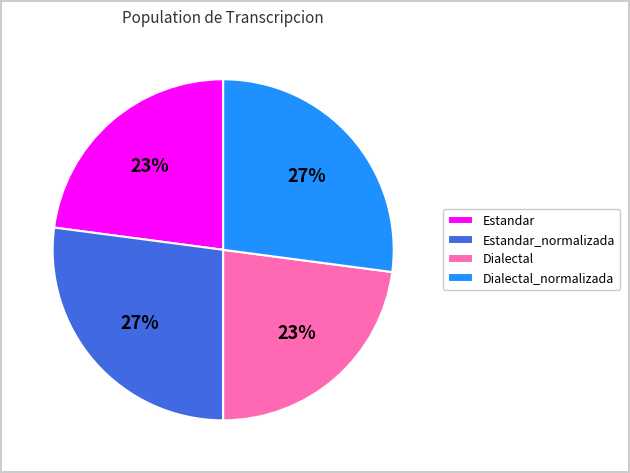

Which has a higher value, Dialectal_normalizada or Estandar?

Dialectal_normalizada